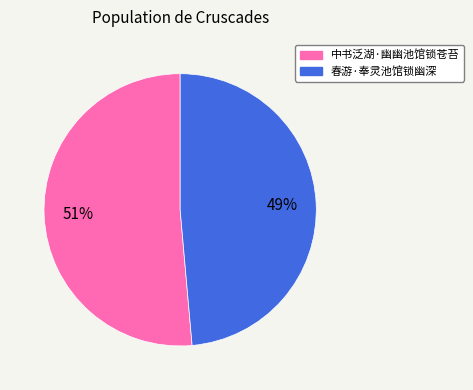

Combined, do 中书泛湖·幽幽池馆锁苍苔 and 春游·奉灵池馆锁幽深 account for over 50%?

Yes